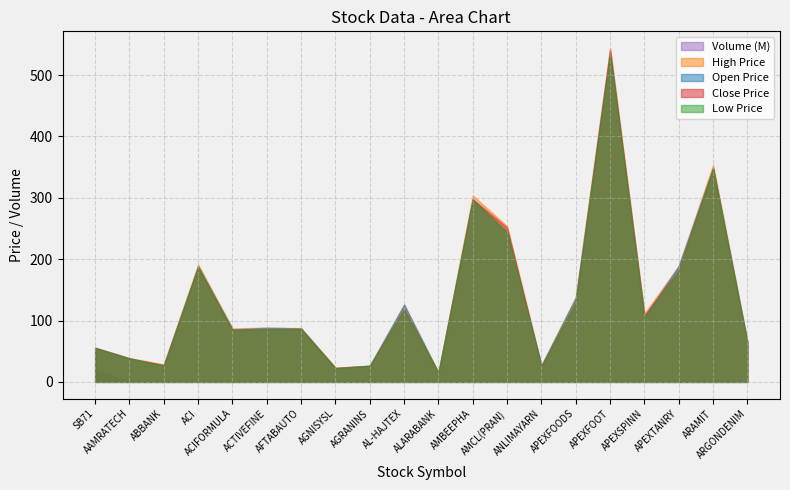

What is the difference between the highest and lowest values at 3?

160.2